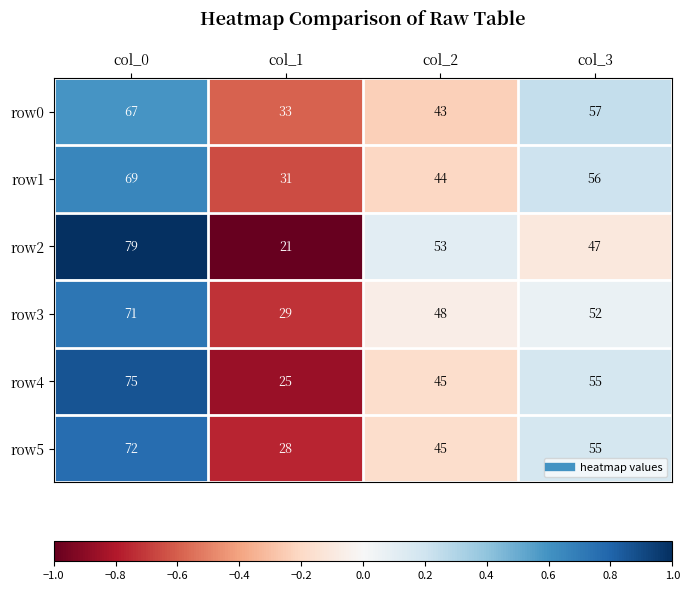

At which category is the sum across all series the highest?

col_0